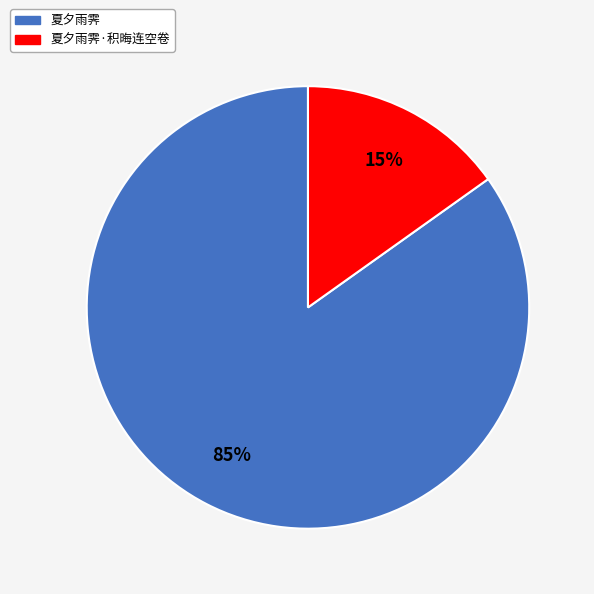

Does any single category account for the majority?

Yes